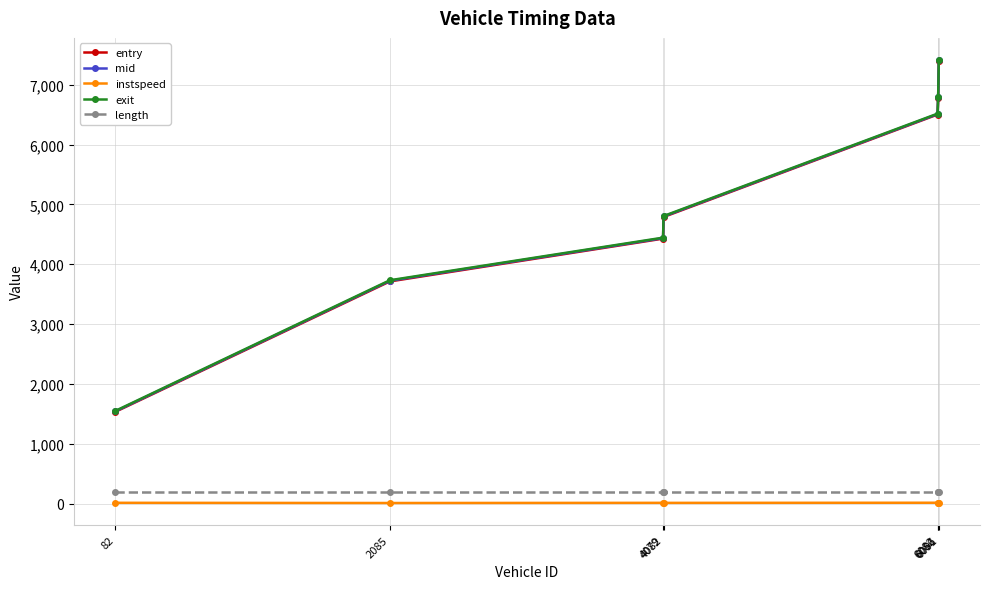

What is the difference between the maximum and minimum values in the entry series?

5864.0